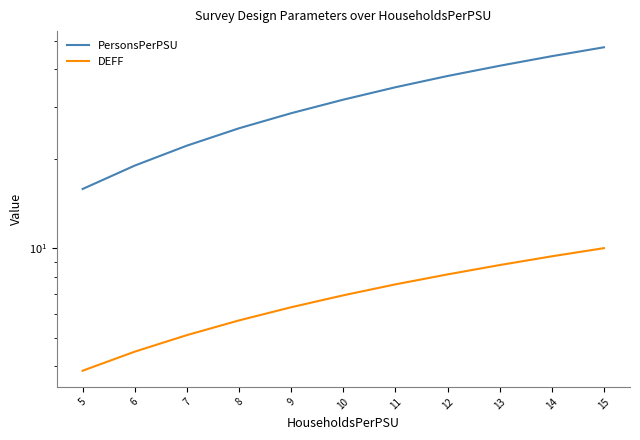

What is the total value across all series at 6?

23.5